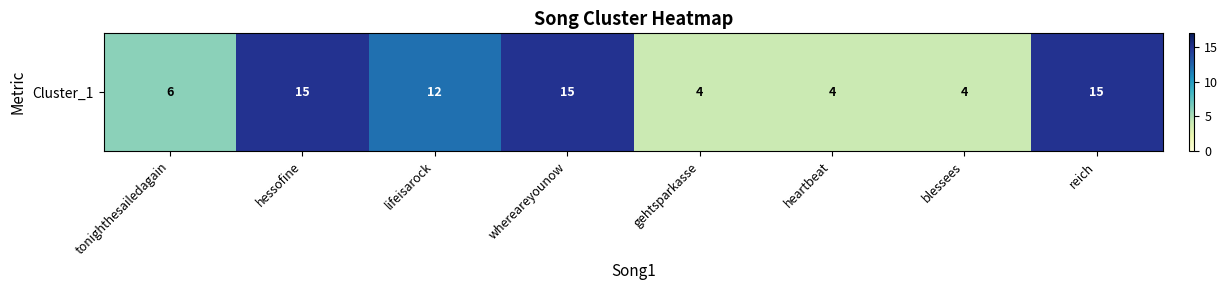

Read the value at blessees.

4